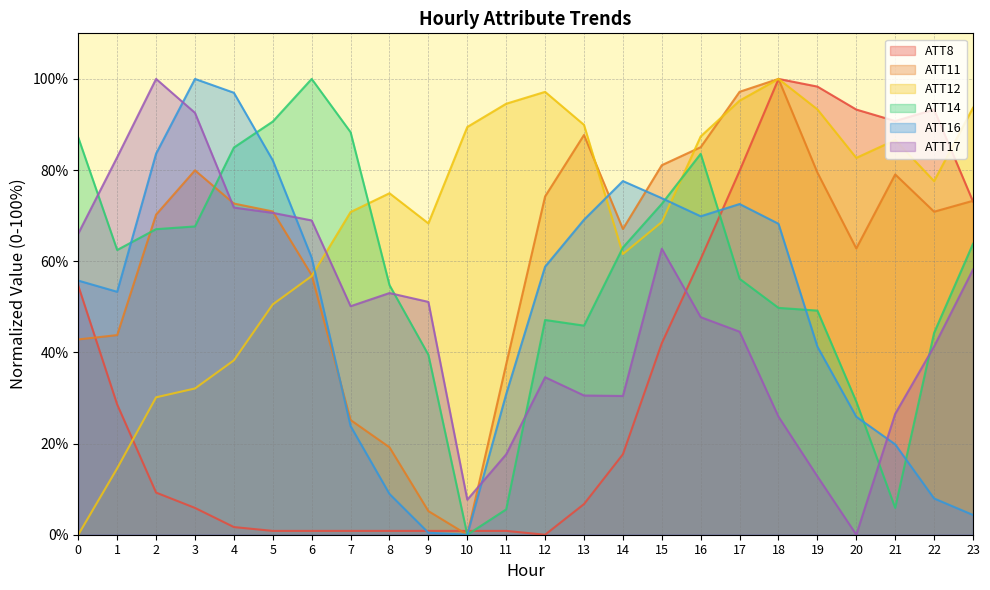

Reading left to right, what are all the values shown in this chart?

ATT8: 54.6	28.6	9.2	5.9	1.7	0.8	0.8	0.8	0.8	0.8	0.8	0.8	0.0	6.7	17.6	42.0	60.5	79.8	100.0	98.3	93.3	90.8	93.3	73.1
ATT11: 42.8	43.8	70.2	79.9	72.7	70.9	57.0	25.2	19.2	5.2	0.0	37.4	74.2	87.7	67.1	81.1	85.0	97.2	100.0	79.5	62.8	79.0	70.9	73.3
ATT12: 0.0	14.6	30.1	32.1	38.3	50.5	56.7	70.8	74.9	68.3	89.5	94.6	97.2	89.9	61.6	68.6	87.4	95.2	100.0	93.3	82.7	86.6	77.6	93.7
ATT14: 87.1	62.5	67.0	67.6	84.9	90.6	100.0	88.3	54.8	39.5	0.0	5.6	47.1	45.9	63.0	72.6	83.6	56.1	49.8	49.2	29.2	5.9	44.3	63.8
ATT16: 55.8	53.3	83.6	100.0	97.0	82.1	60.8	23.8	8.9	0.4	0.0	30.9	58.8	69.1	77.6	73.8	69.9	72.6	68.2	41.3	25.9	19.8	8.0	4.3
ATT17: 66.1	82.8	100.0	92.6	71.8	70.6	69.0	50.1	53.0	51.1	7.7	17.6	34.6	30.5	30.4	62.7	47.7	44.5	25.9	12.8	0.0	26.5	41.3	58.2